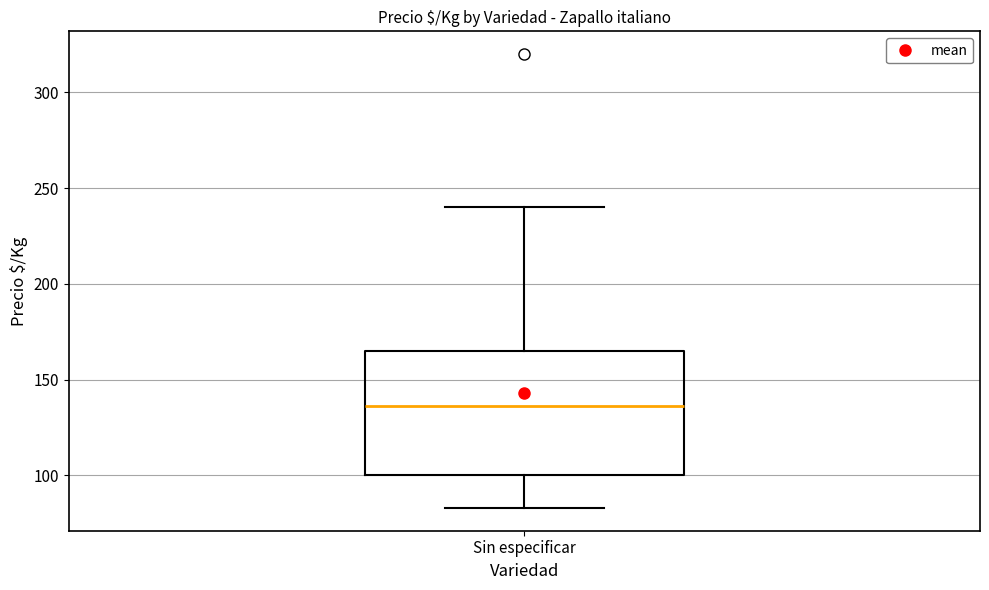

Where does the upper whisker of the box for Sin especificar end on the y-axis? The values are not printed on the chart, so give them approximately, as read against the axis.

240